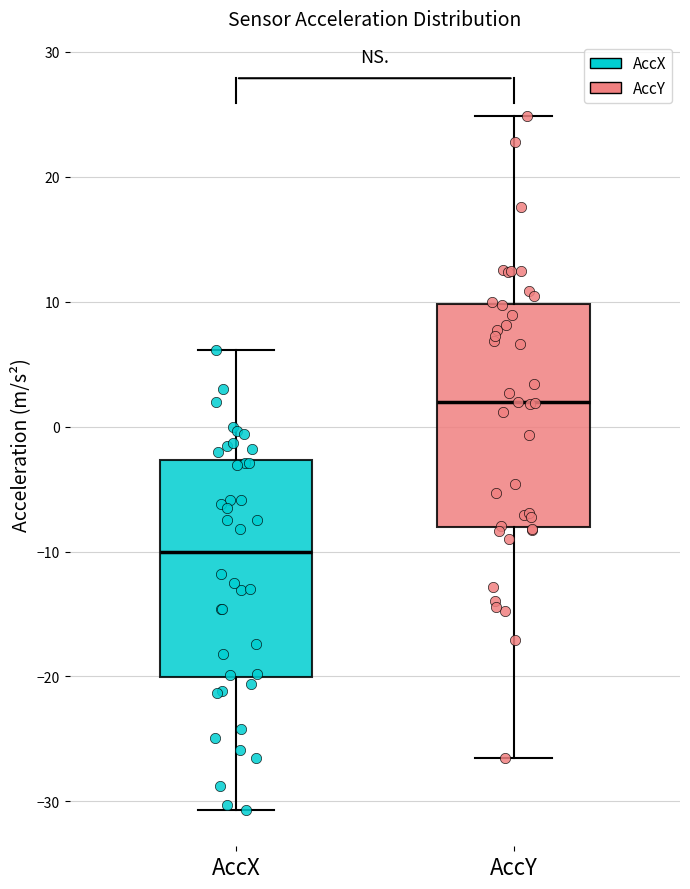

Reading left to right, read every box against the y-axis: the position of its median line, the range the box covers, and the ends of its whiskers. The values are not printed on the chart, so give them approximately, as read against the axis.

AccX: median -10, box -20 to -3, whiskers -31 to 6
AccY: median 2, box -8 to 10, whiskers -27 to 25